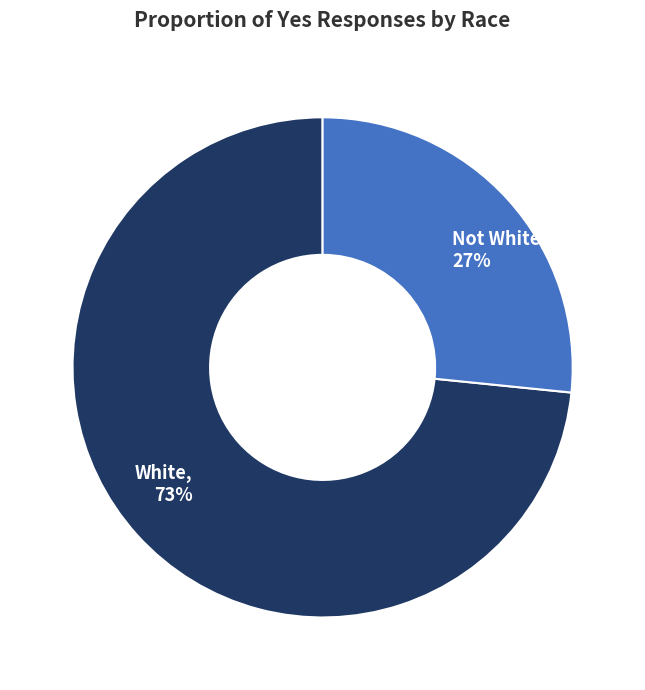

What is the smallest slice in the pie chart?

Not White